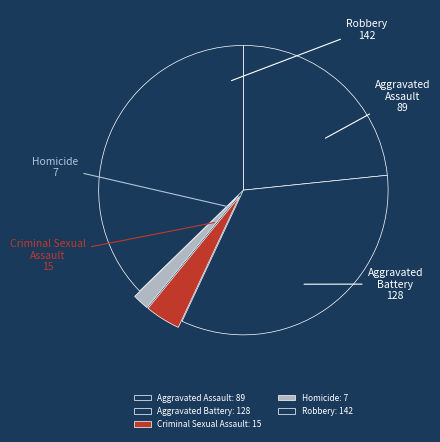

Which slice is the largest?

Robbery